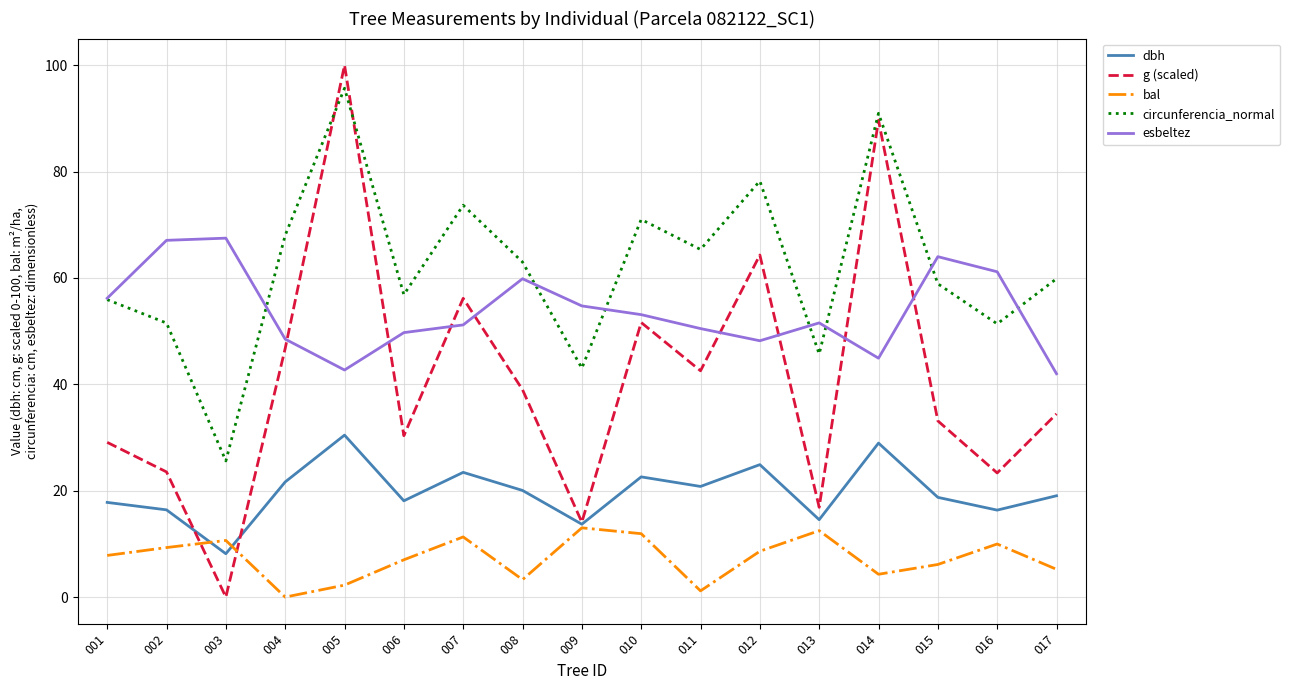

Count the number of data series in this chart.

5